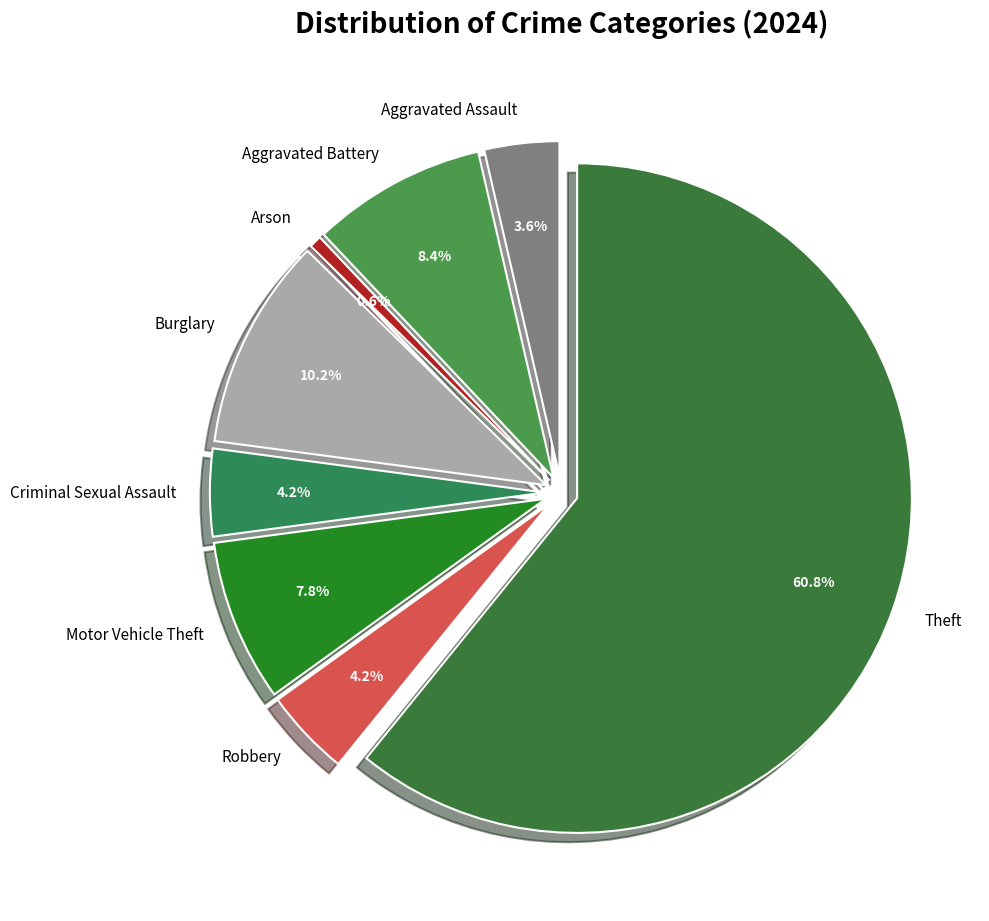

The Aggravated Assault slice represents 4% of the pie. True or false?

True